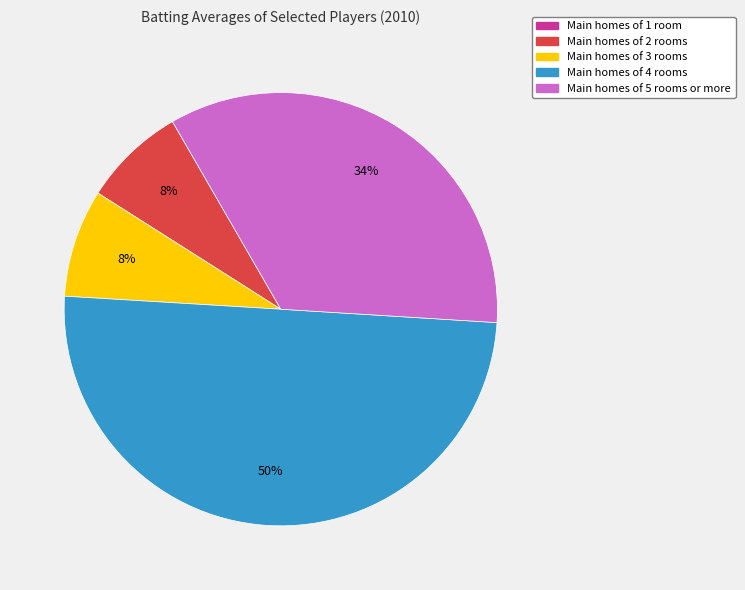

To the nearest percent, what is the average slice percentage?

20%